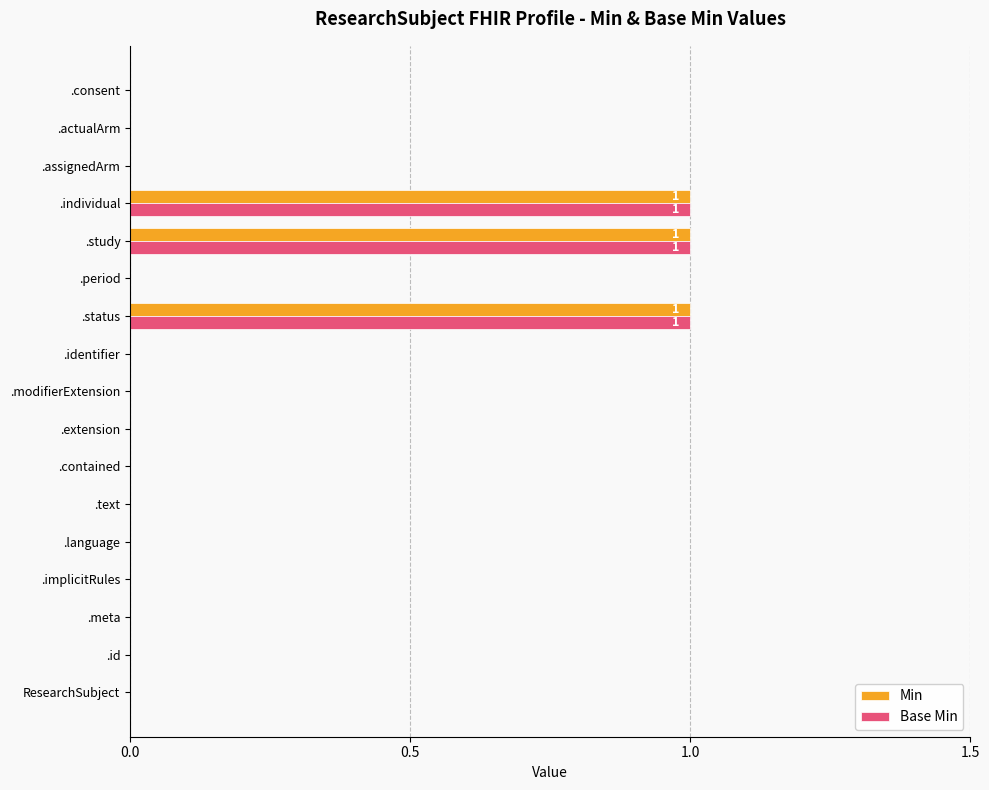

Count the number of categories in the chart.

17